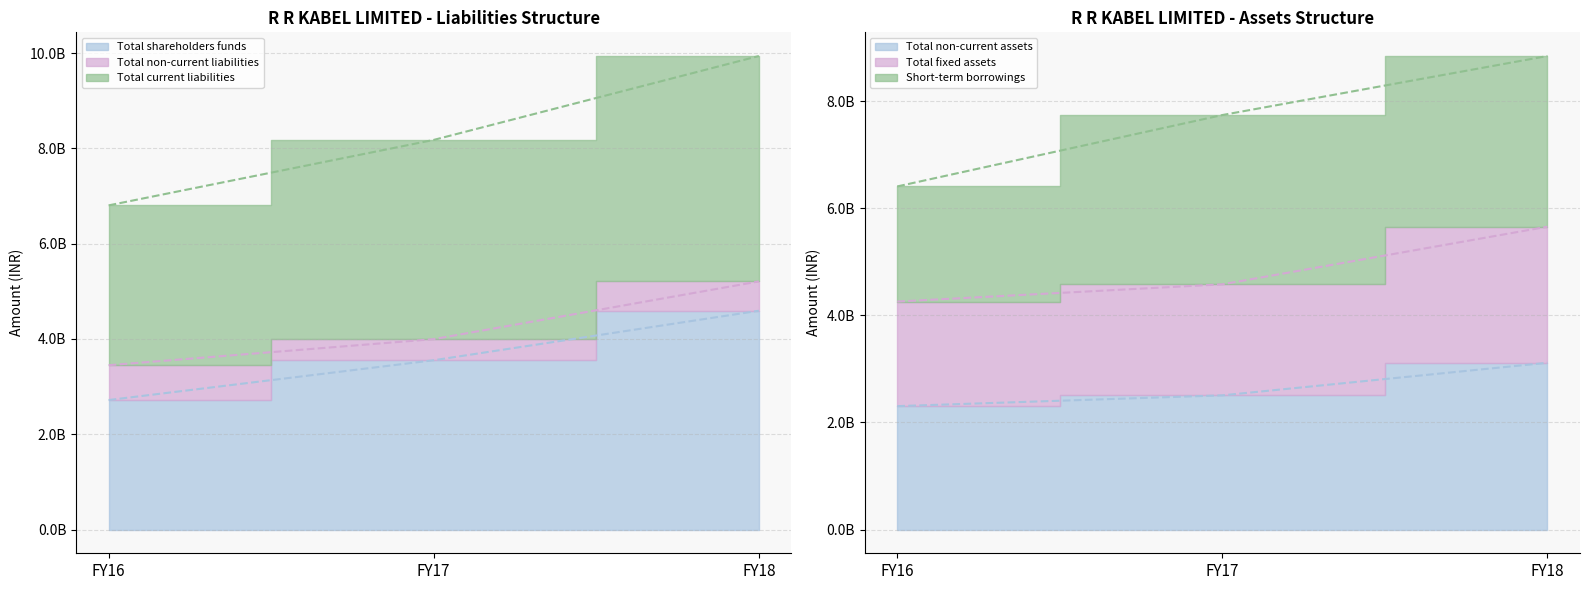

How many series are shown in this chart?

4